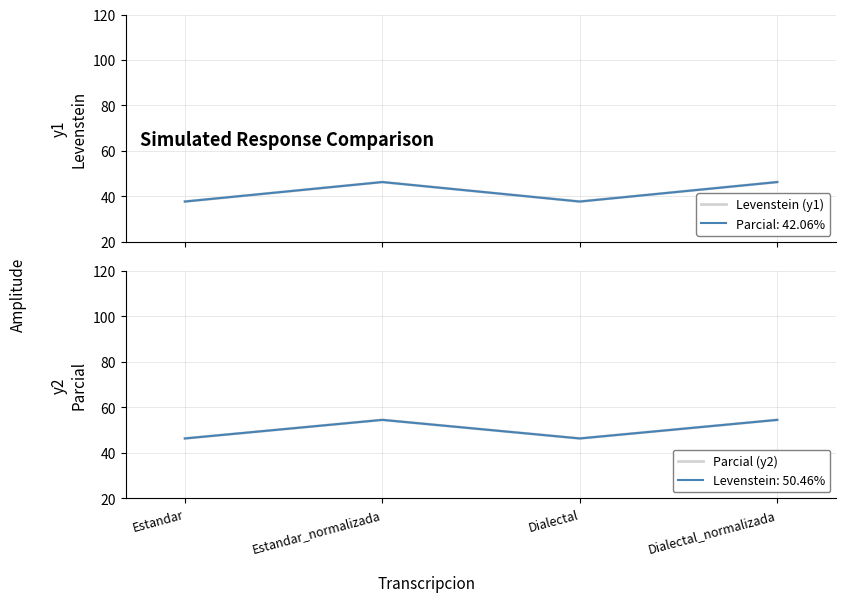

Does the chart have visible grid lines?

Yes